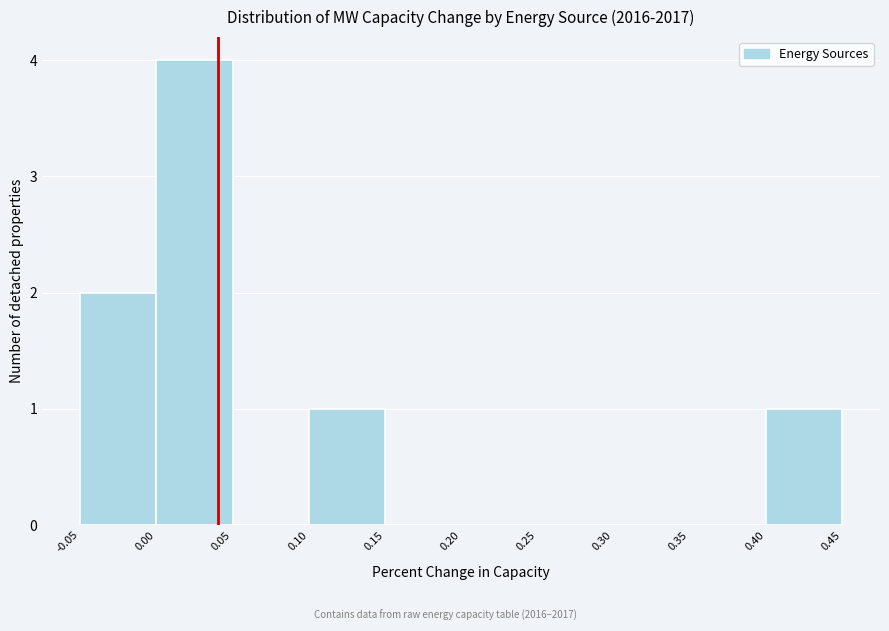

Reading left to right, list every bar in this chart as the range it spans on the x-axis followed by its height. The values are not printed on the chart, so give them approximately, as read against the axis.

-0.05 to 0.00: 2
0.00 to 0.05: 4
0.05 to 0.10: 0
0.10 to 0.15: 1
0.15 to 0.20: 0
0.20 to 0.25: 0
0.25 to 0.30: 0
0.30 to 0.35: 0
0.35 to 0.40: 0
0.40 to 0.45: 1